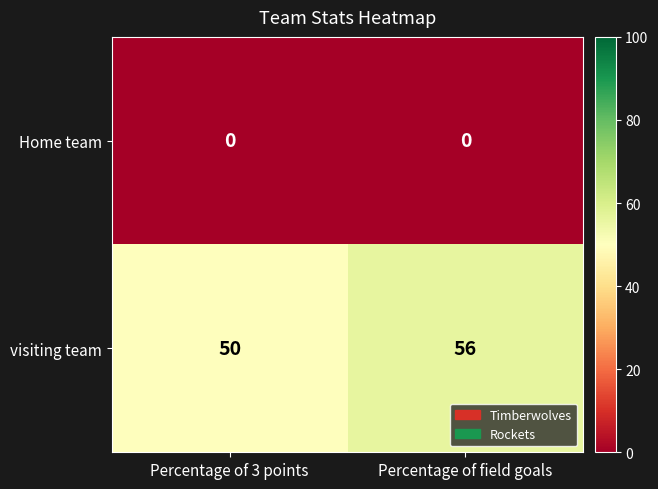

Is the value of visiting team at Percentage of field goals greater than the value of Home team at Percentage of field goals?

Yes